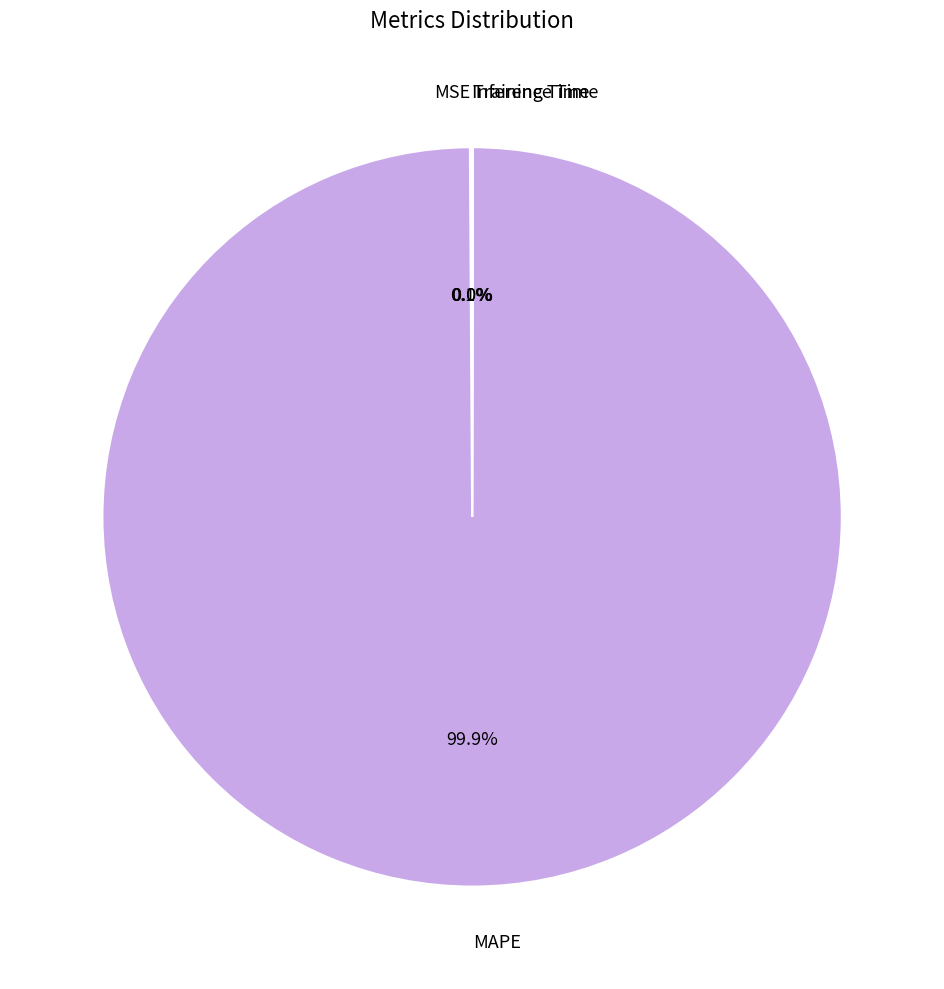

What is the largest slice in the pie chart?

MAPE